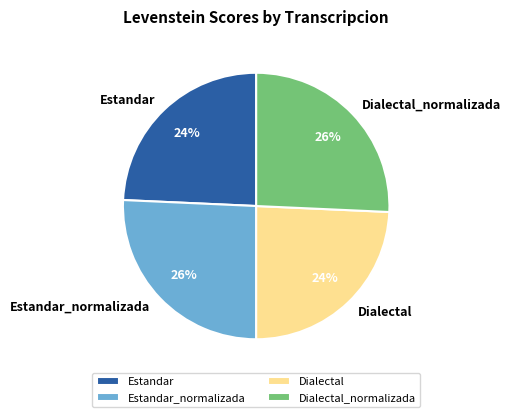

Is it true that Estandar_normalizada is 26% of the pie?

True